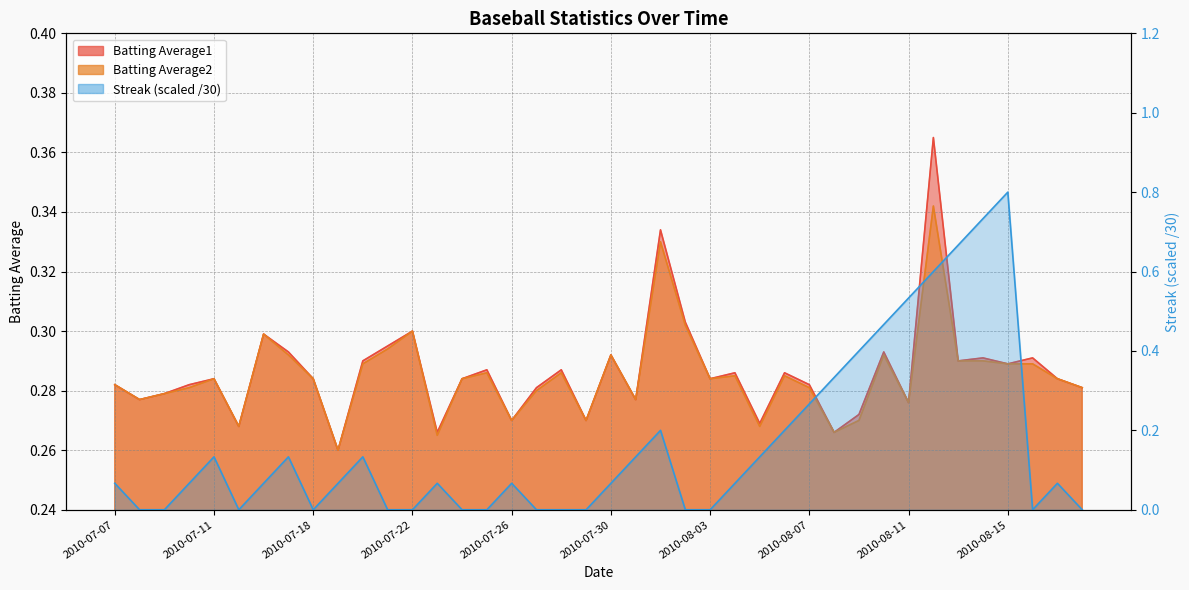

What is the maximum value shown in the chart?

0.8